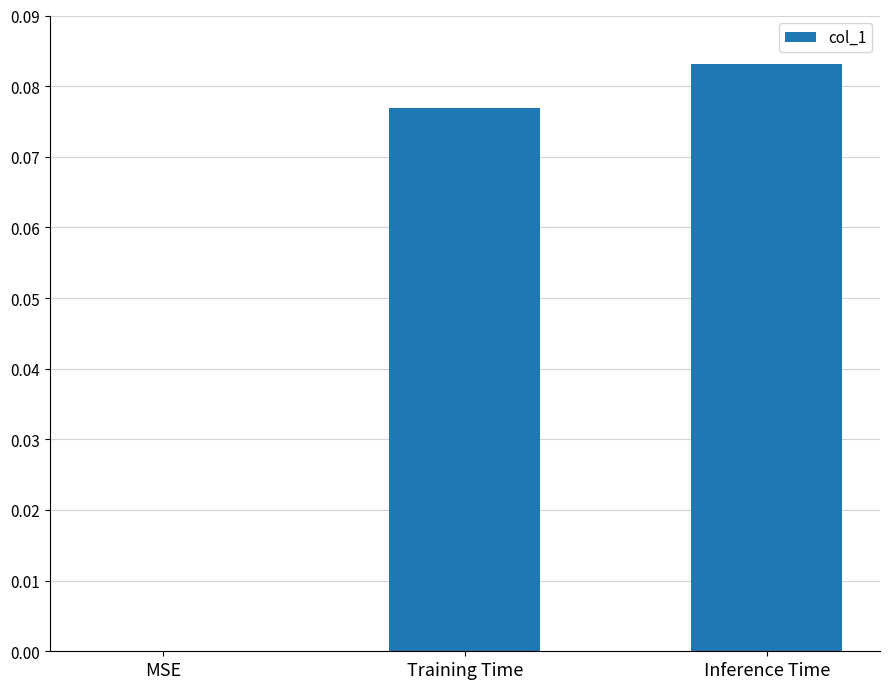

Are the bars horizontal?

No